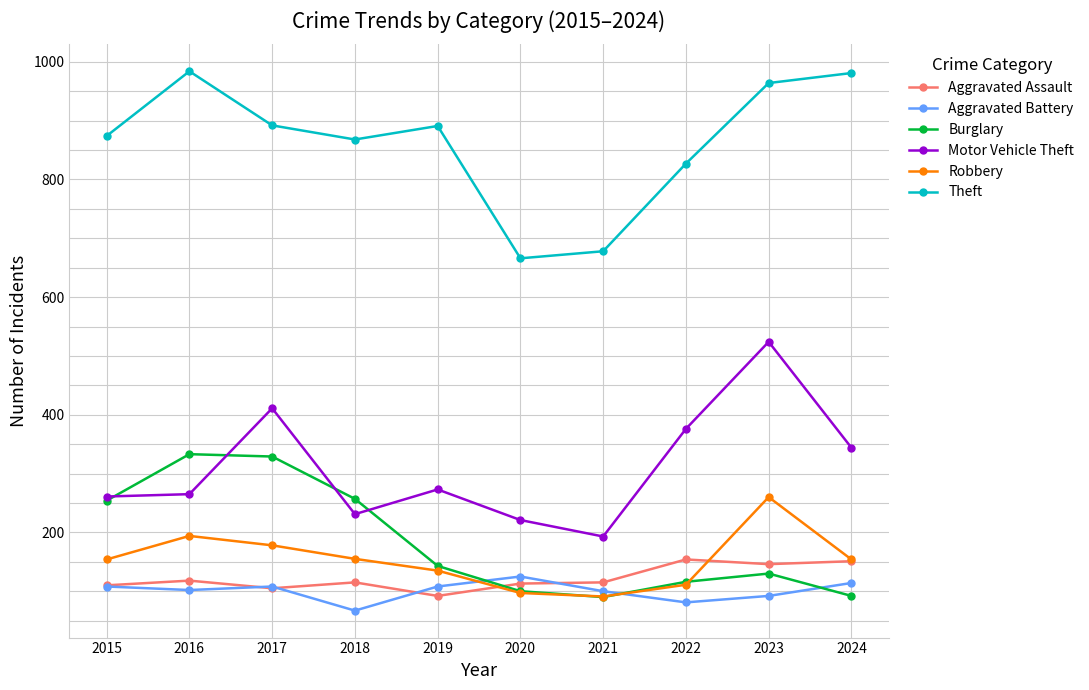

What is the value of the Aggravated Battery point at the 7th from the left?

100